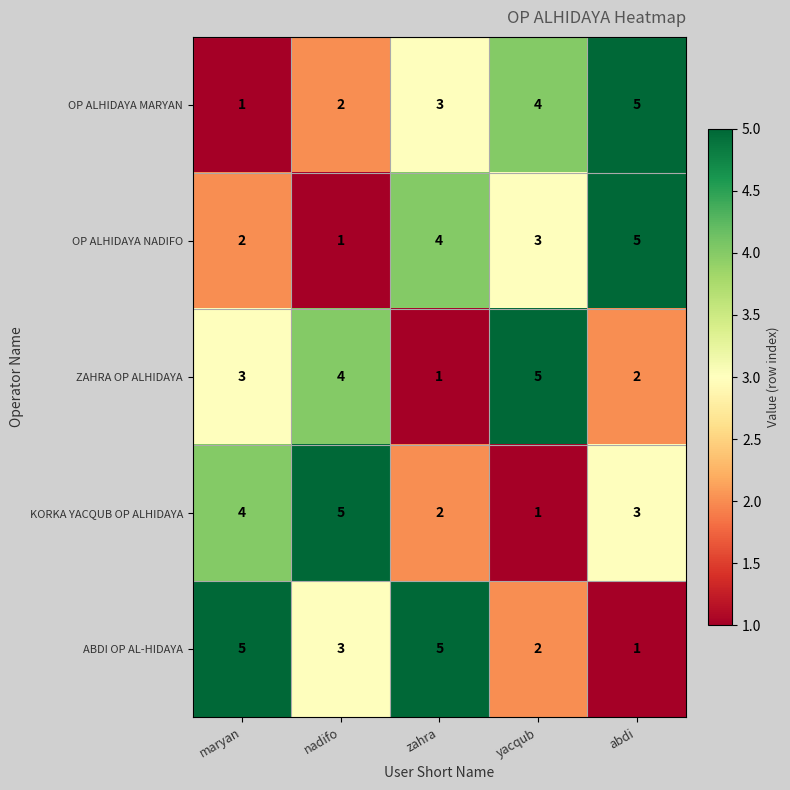

The OP ALHIDAYA MARYAN series shows 4 at yacqub. True or false?

True